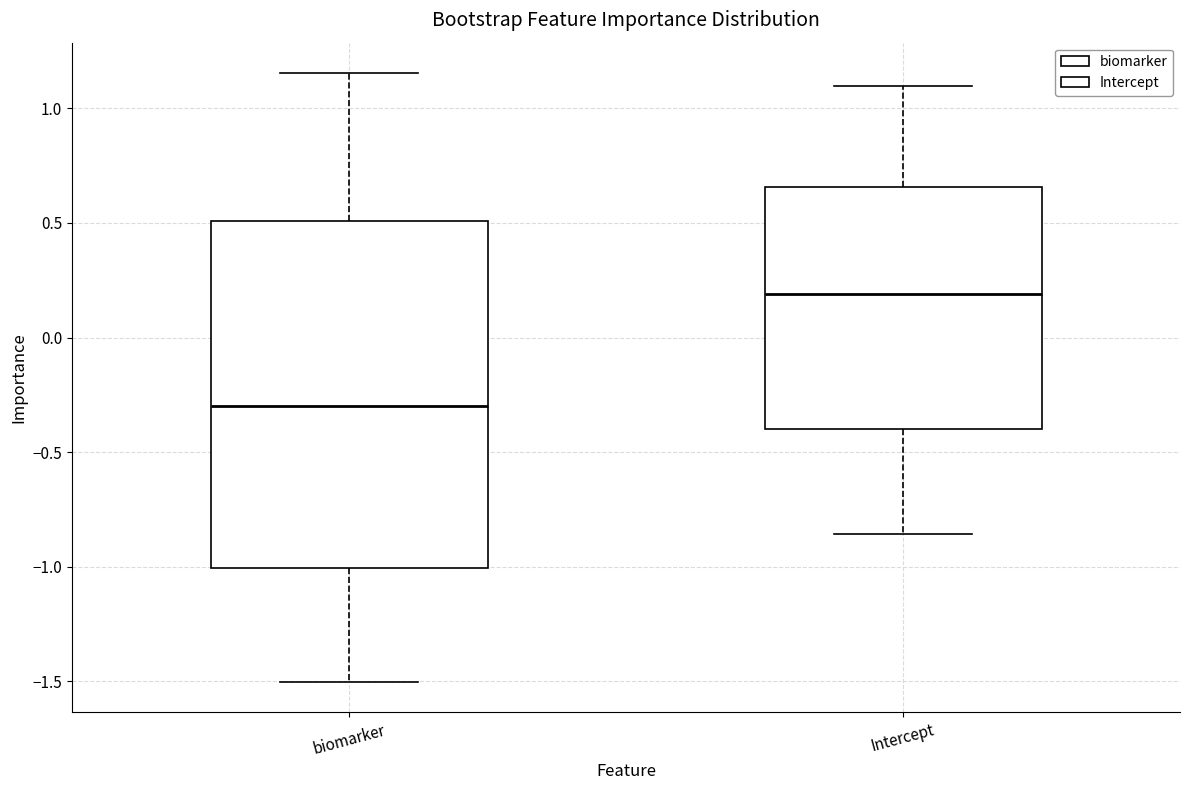

Which box is the tallest, from its lower edge to its upper edge?

biomarker